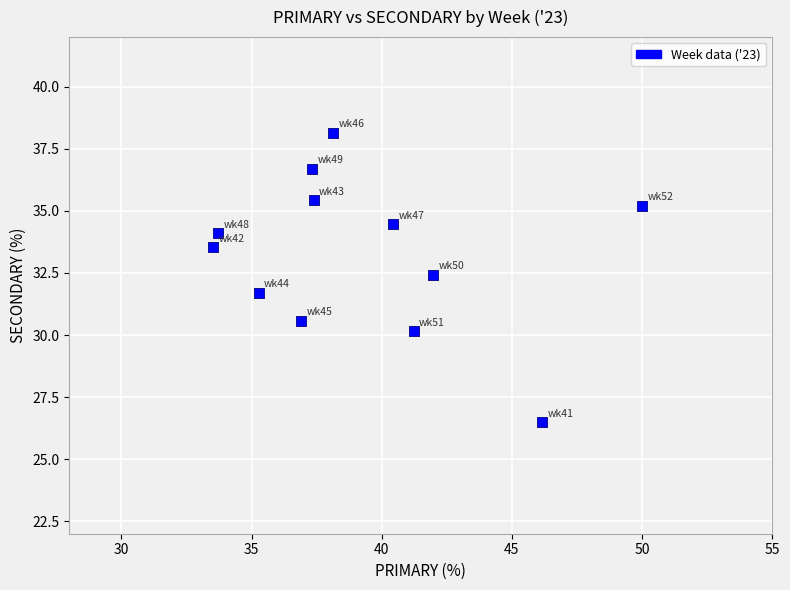

What is the range of X values (max minus min)?

16.5